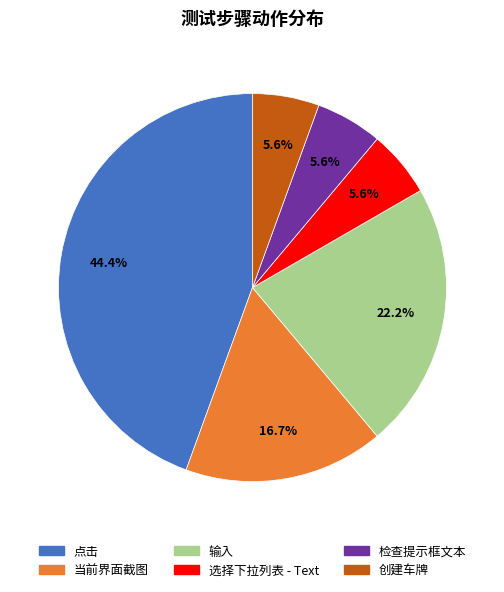

Which category has the biggest portion of the pie?

点击